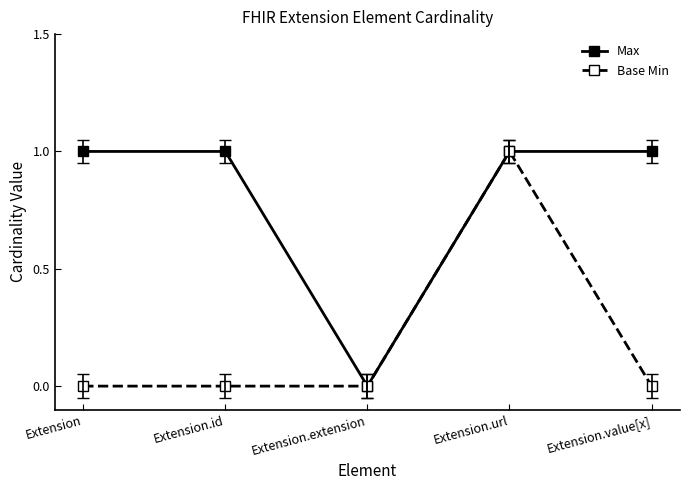

Between Extension.id and Extension.url, which series saw the biggest shift?

Base Min